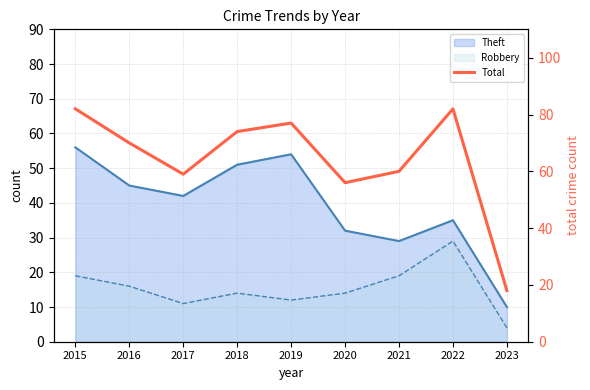

How many interior local peaks (higher than both neighbors) does the data have?

2